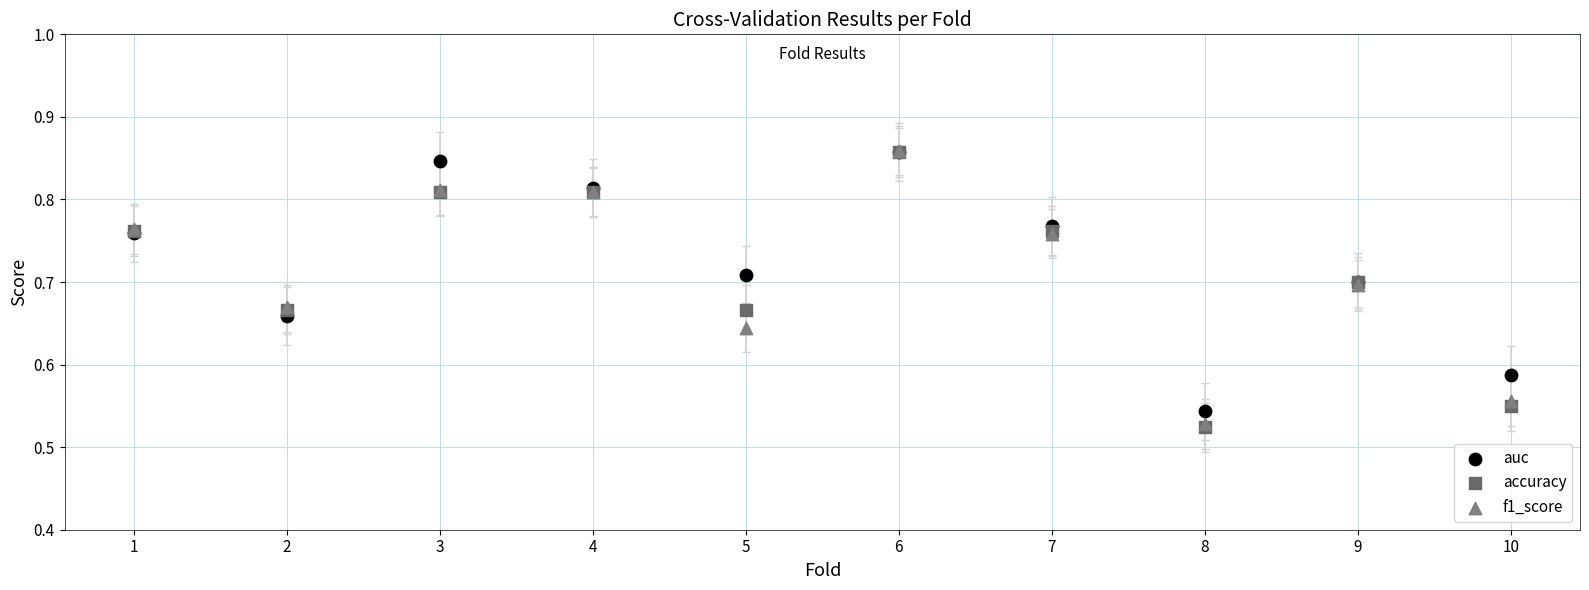

What are all the series names shown in the legend?

auc, accuracy, f1_score